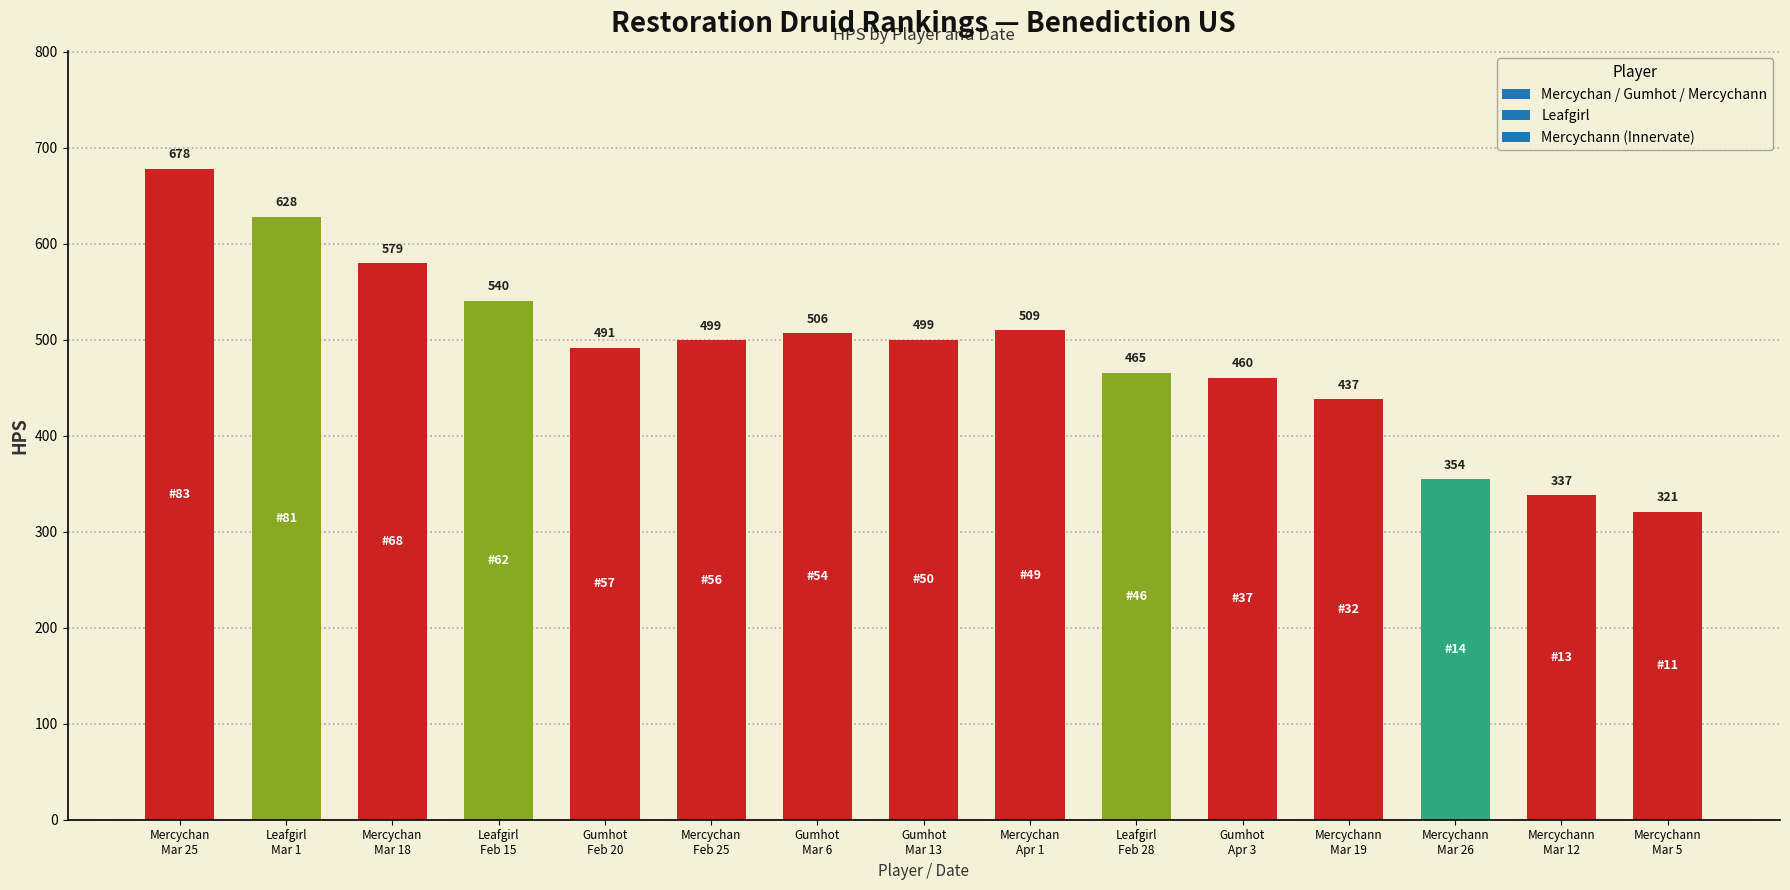

What is the smallest value displayed?

321.0